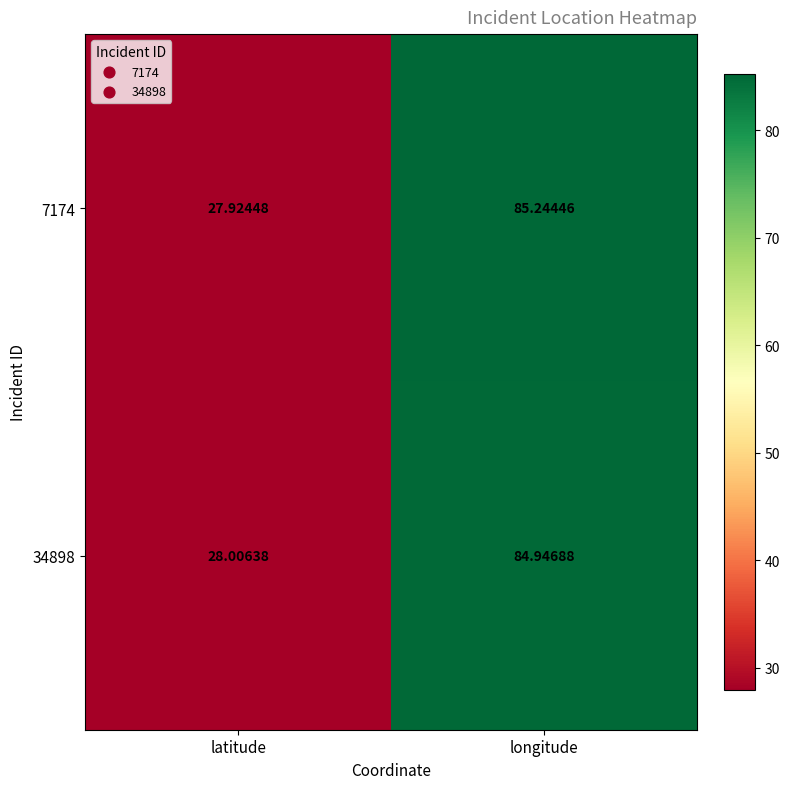

List the series in order of their overall mean, lowest first.

34898, 7174